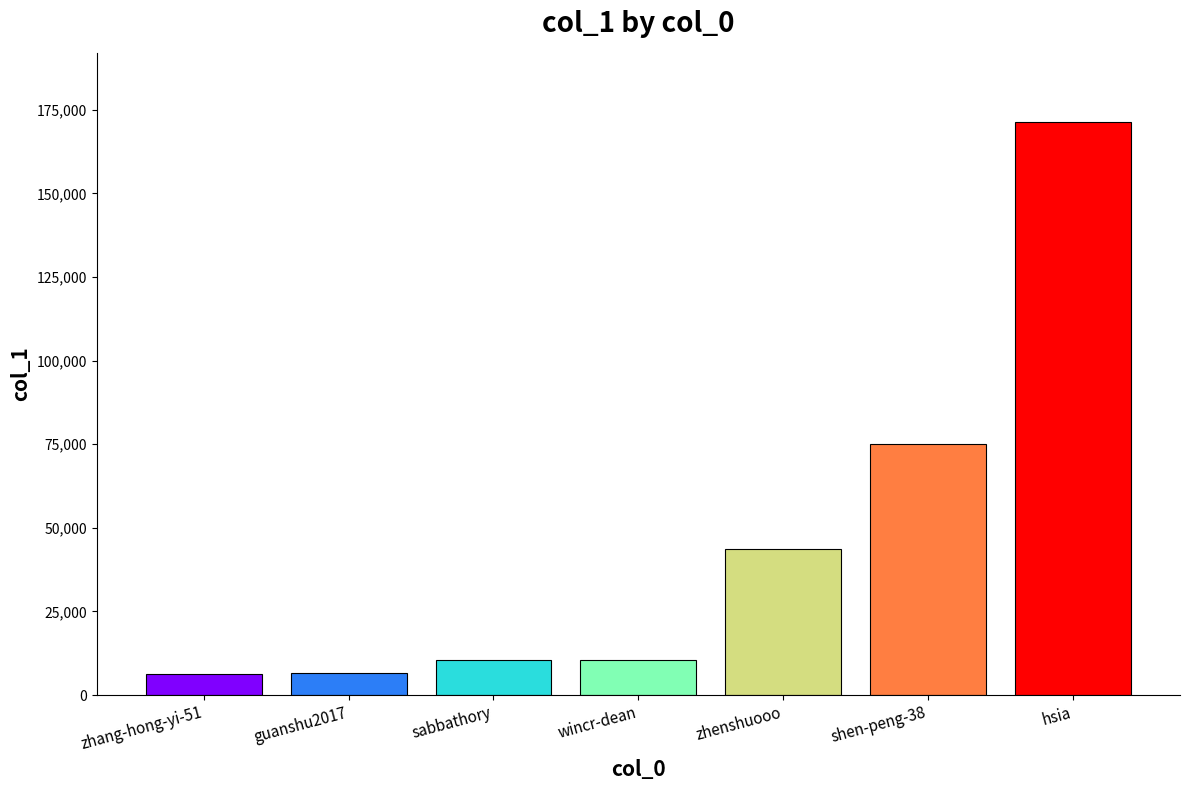

Is it true that the value at wincr-dean is 10399?

True